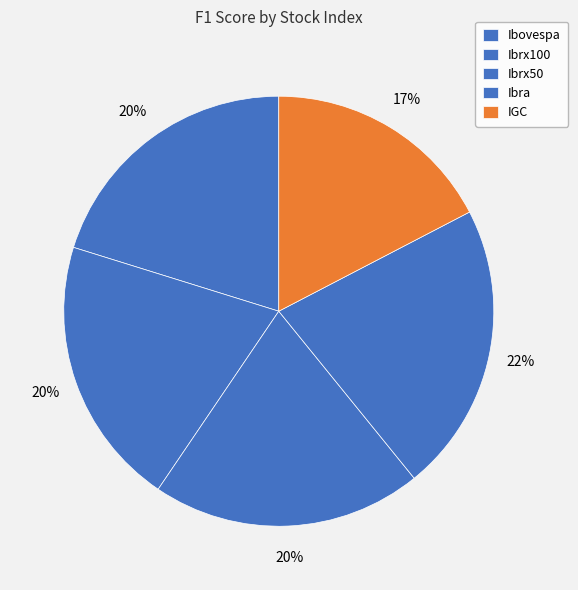

Count the number of slices in the pie.

5